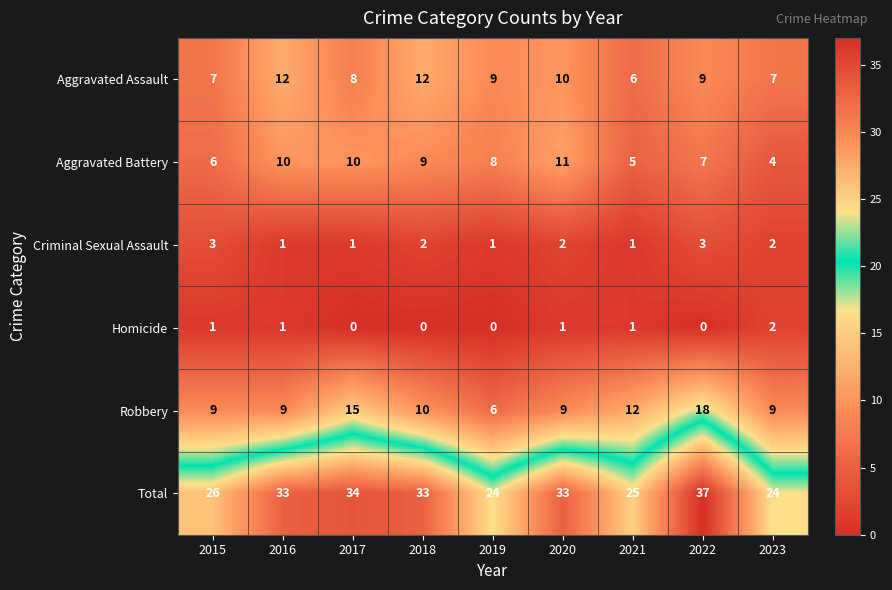

What is the difference between the maximum and minimum values in the Aggravated Battery series?

7